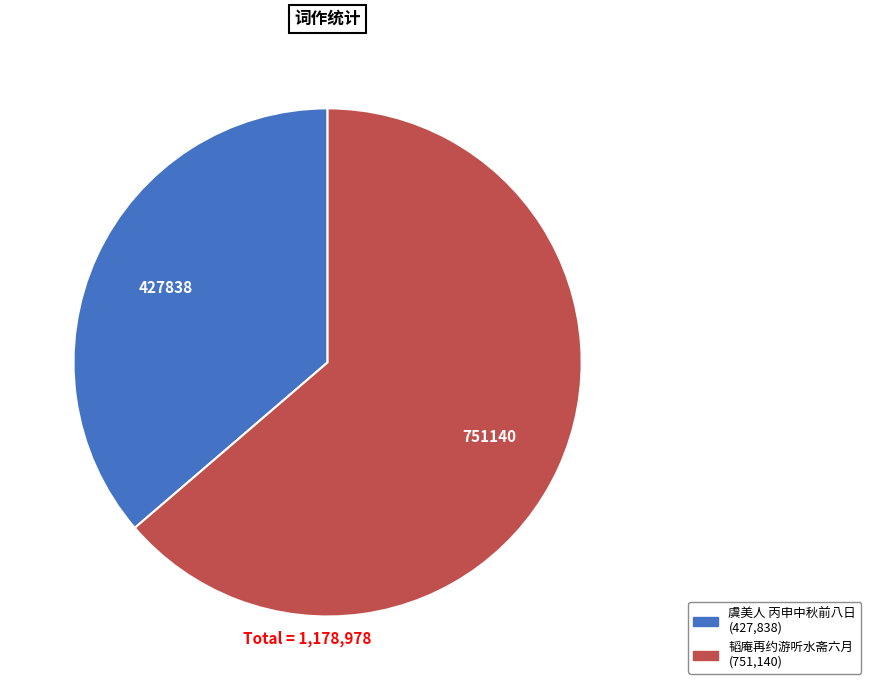

Count the number of slices in the pie.

2